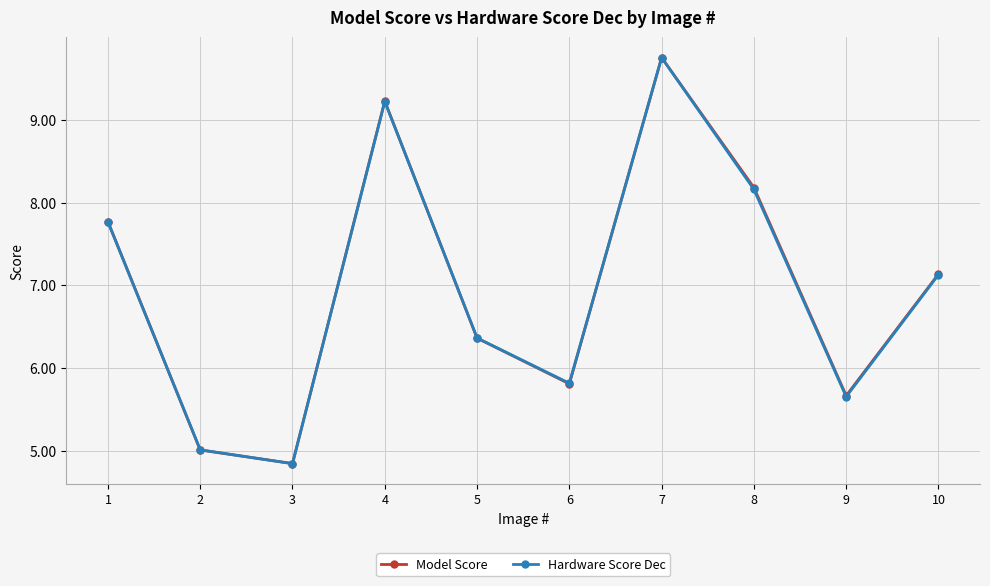

What are all the series names shown in the legend?

Model Score, Hardware Score Dec